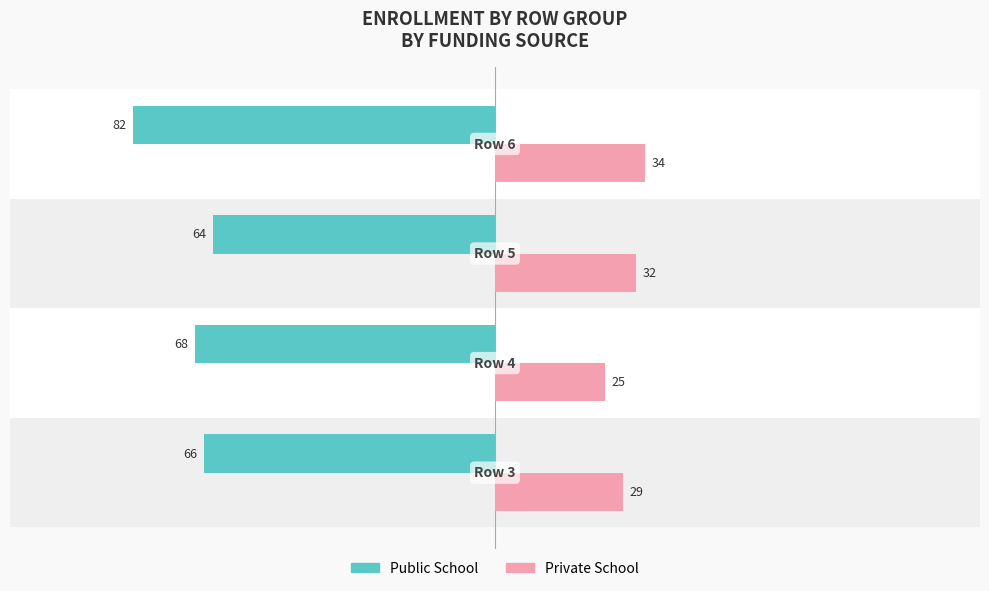

List the series in order of their overall mean, lowest first.

Public School, Private School